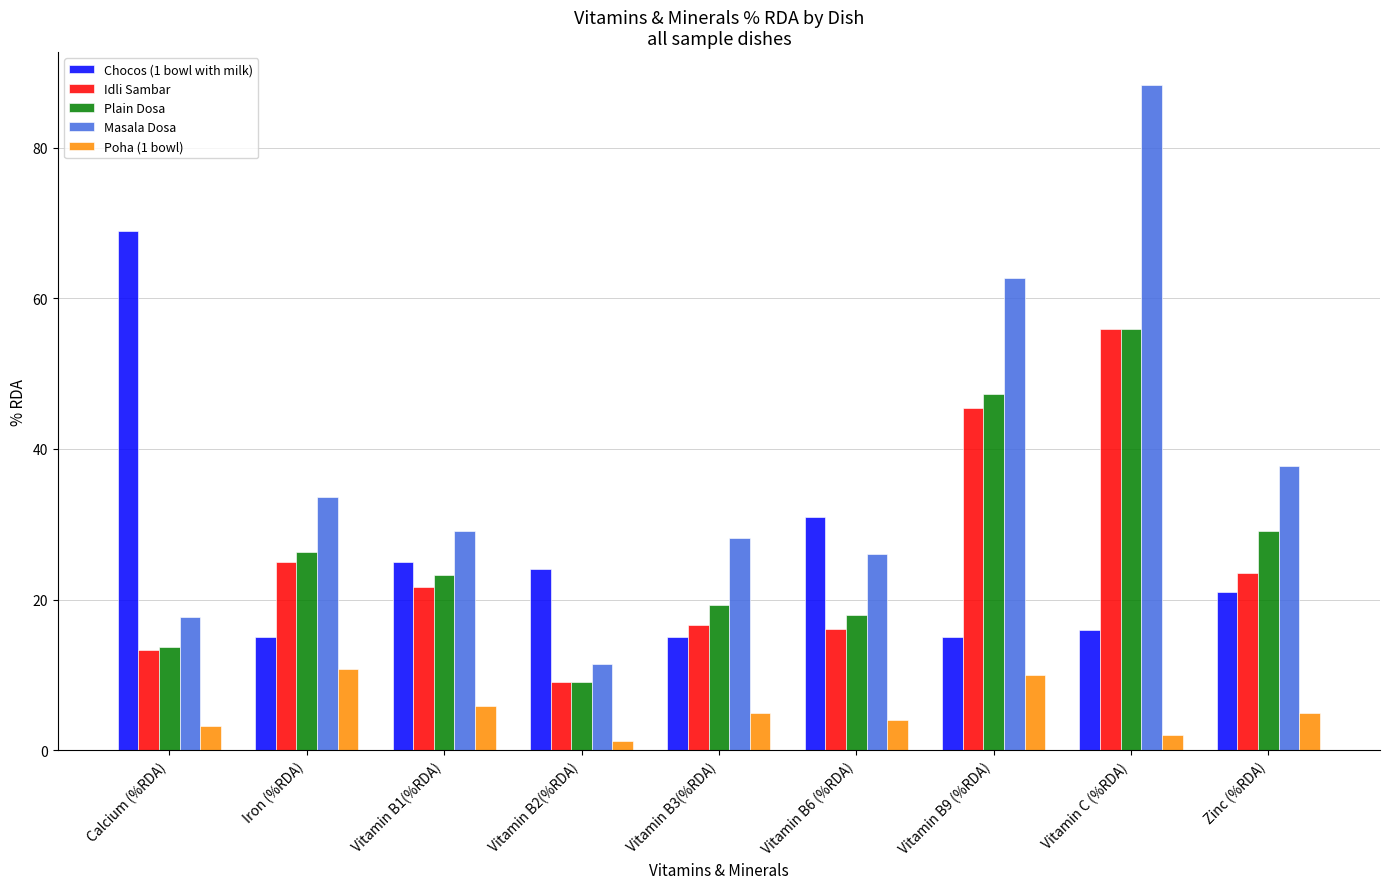

Is the value of Plain Dosa at Calcium (%RDA) greater than the value of Poha (1 bowl) at Vitamin C (%RDA)?

Yes